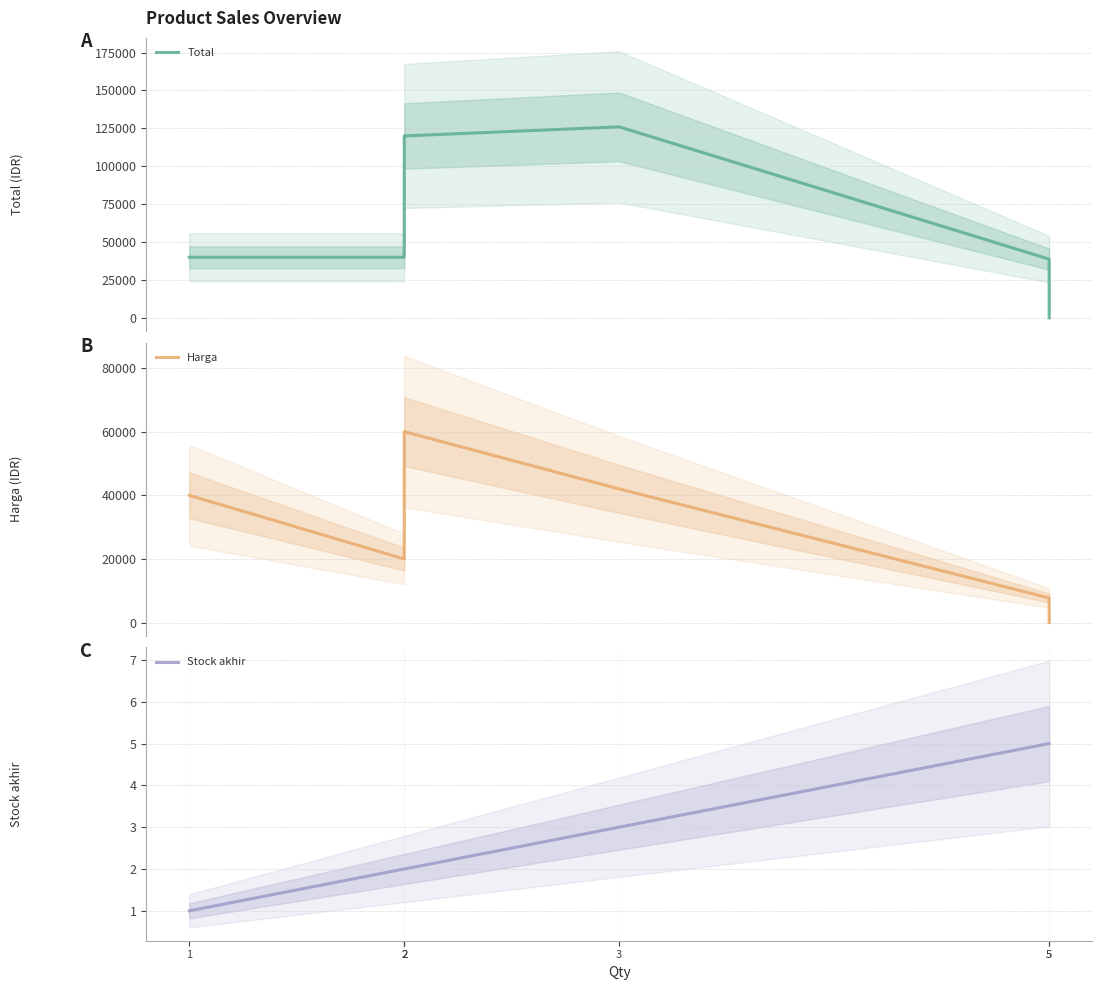

What is the greatest value displayed?

126000